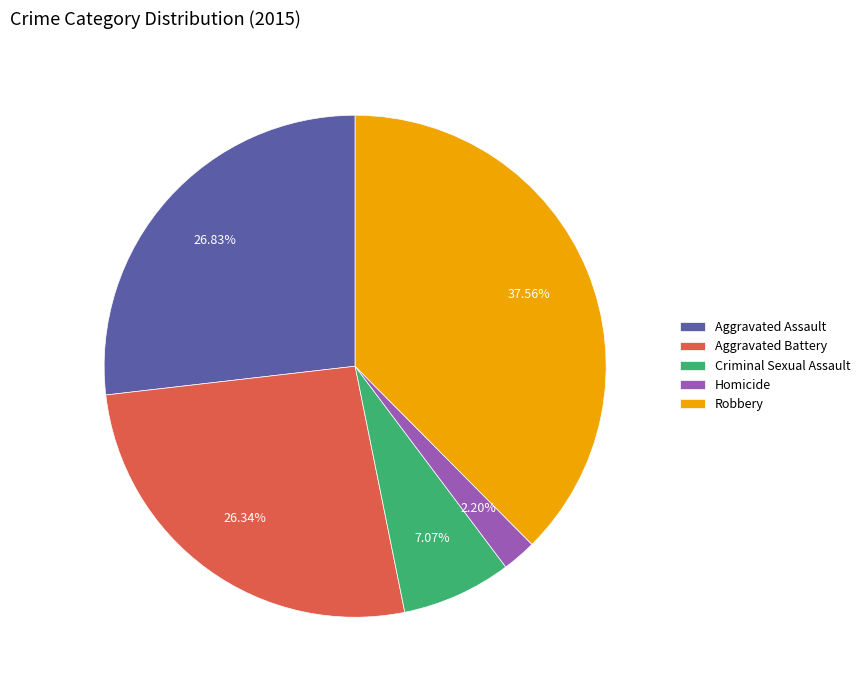

To the nearest percent, what is the combined percentage of Robbery and Aggravated Battery?

64%